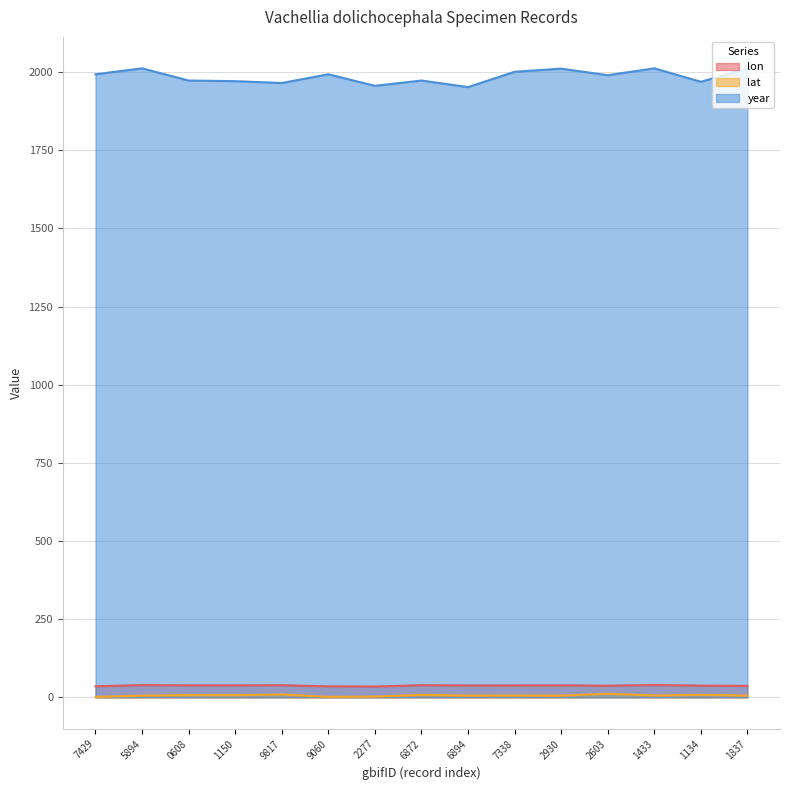

What is the sum of the lat values at 9817 and 2930?

14.8